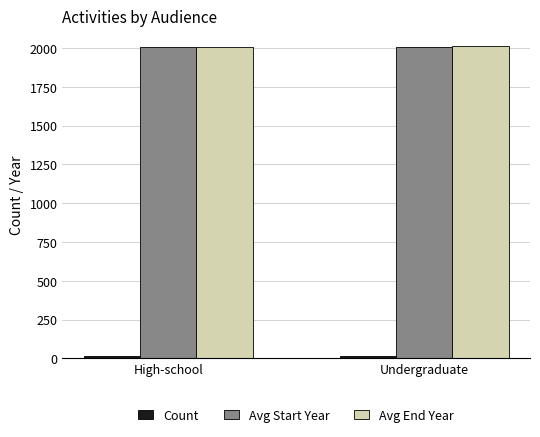

What is the maximum value shown in the chart?

2012.5